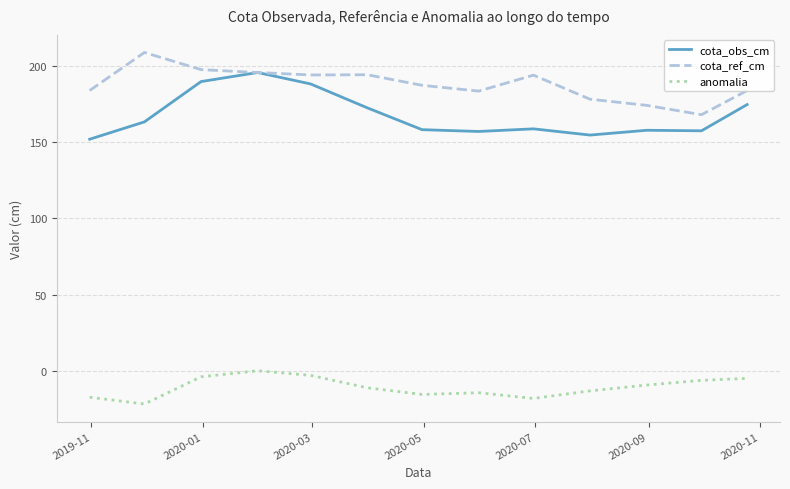

True or false: cota_obs_cm and anomalia cross at least once.

False